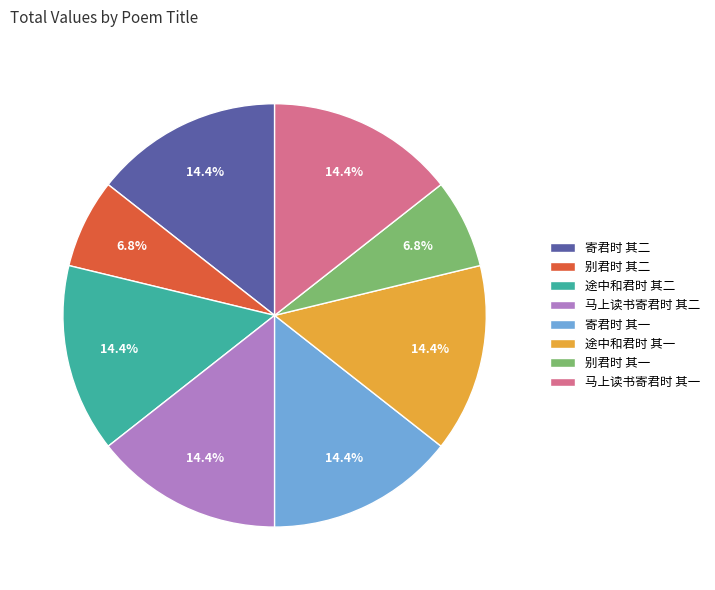

What percentage is NOT represented by 马上读书寄君时 其二?

85.6%